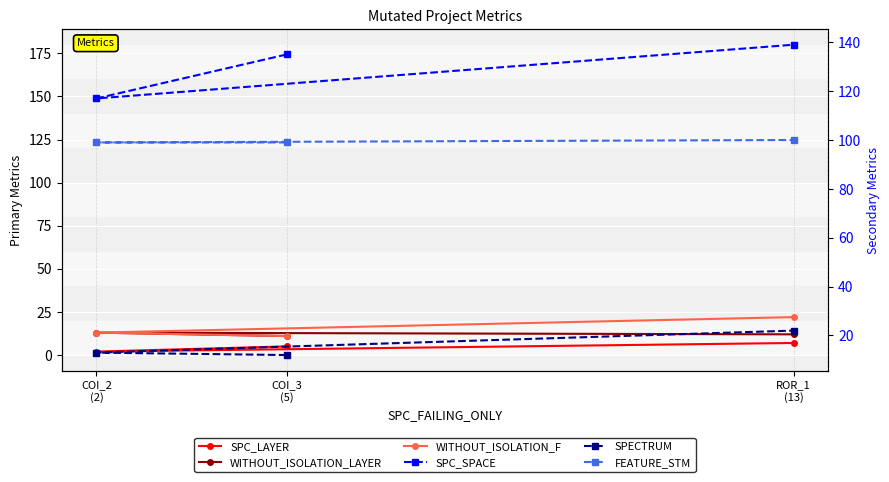

Which series has the largest range (max minus min)?

SPC_SPACE